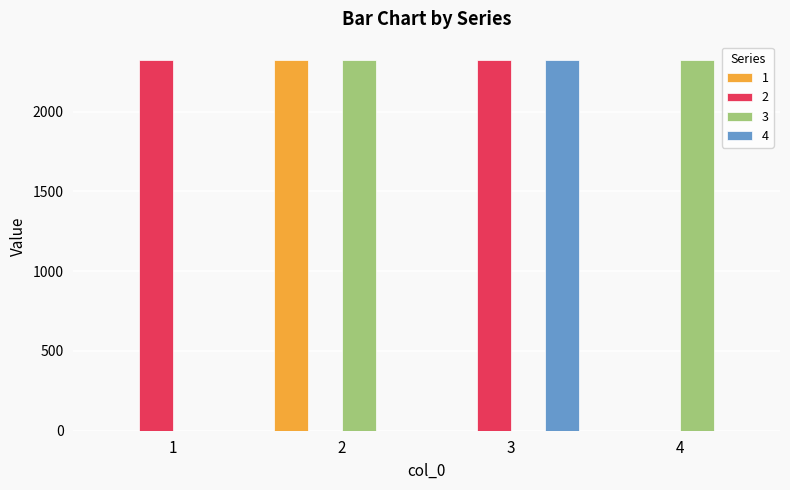

How many groups of bars are there?

4